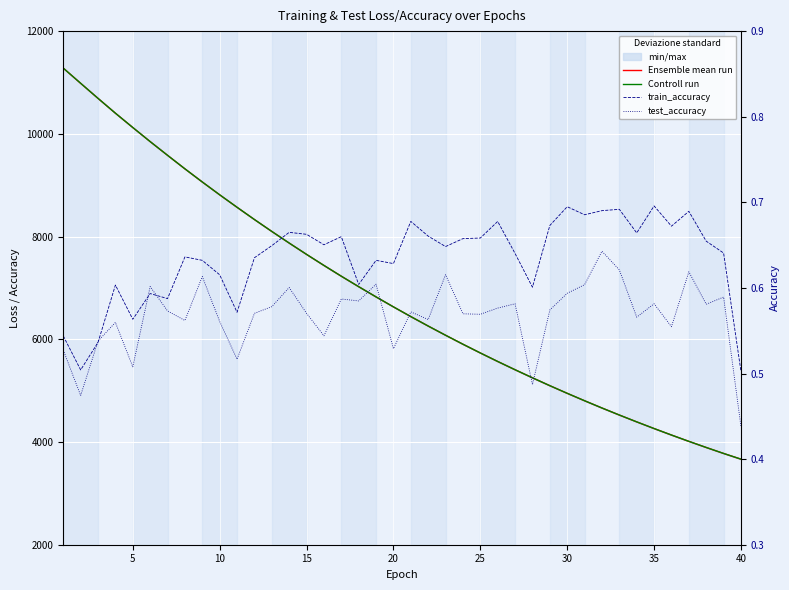

True or false: train_accuracy has more than 0 points higher than both neighbors.

True